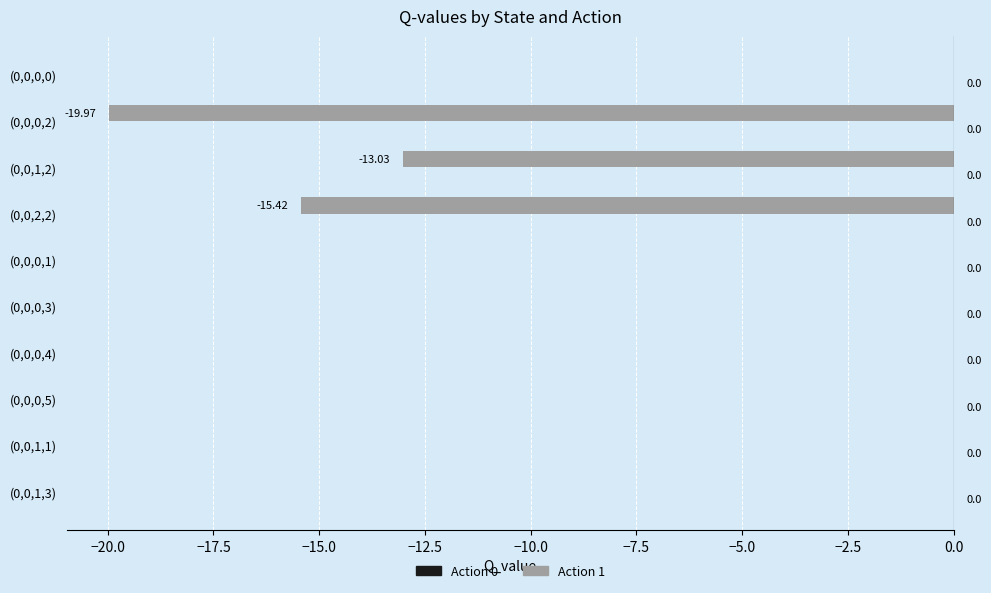

What is the sum of all values?

-48.4